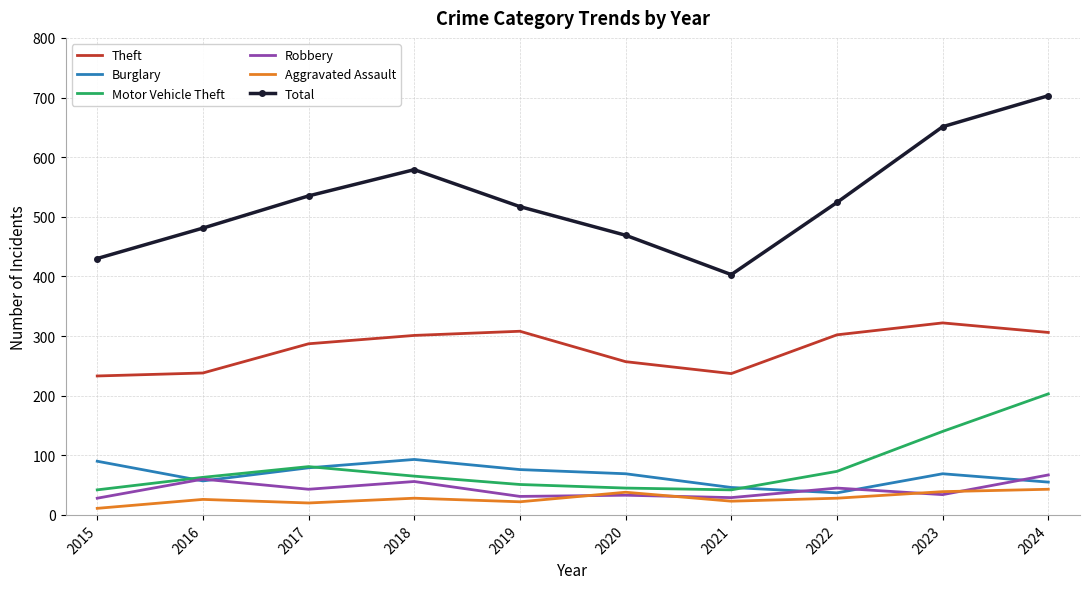

The Robbery series shows 17 at 2017. True or false?

False